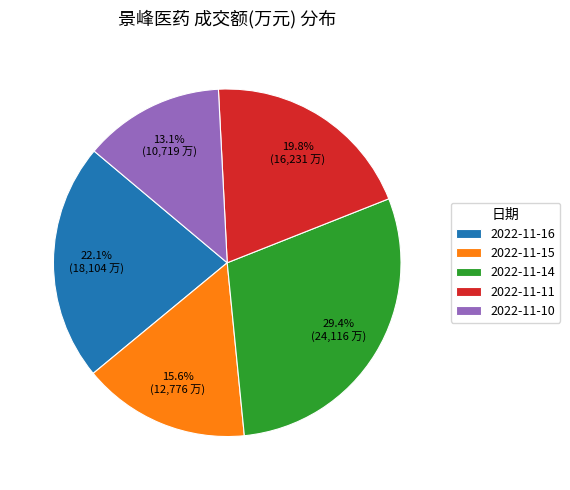

To the nearest percent, what portion does 2022-11-15 represent?

16%